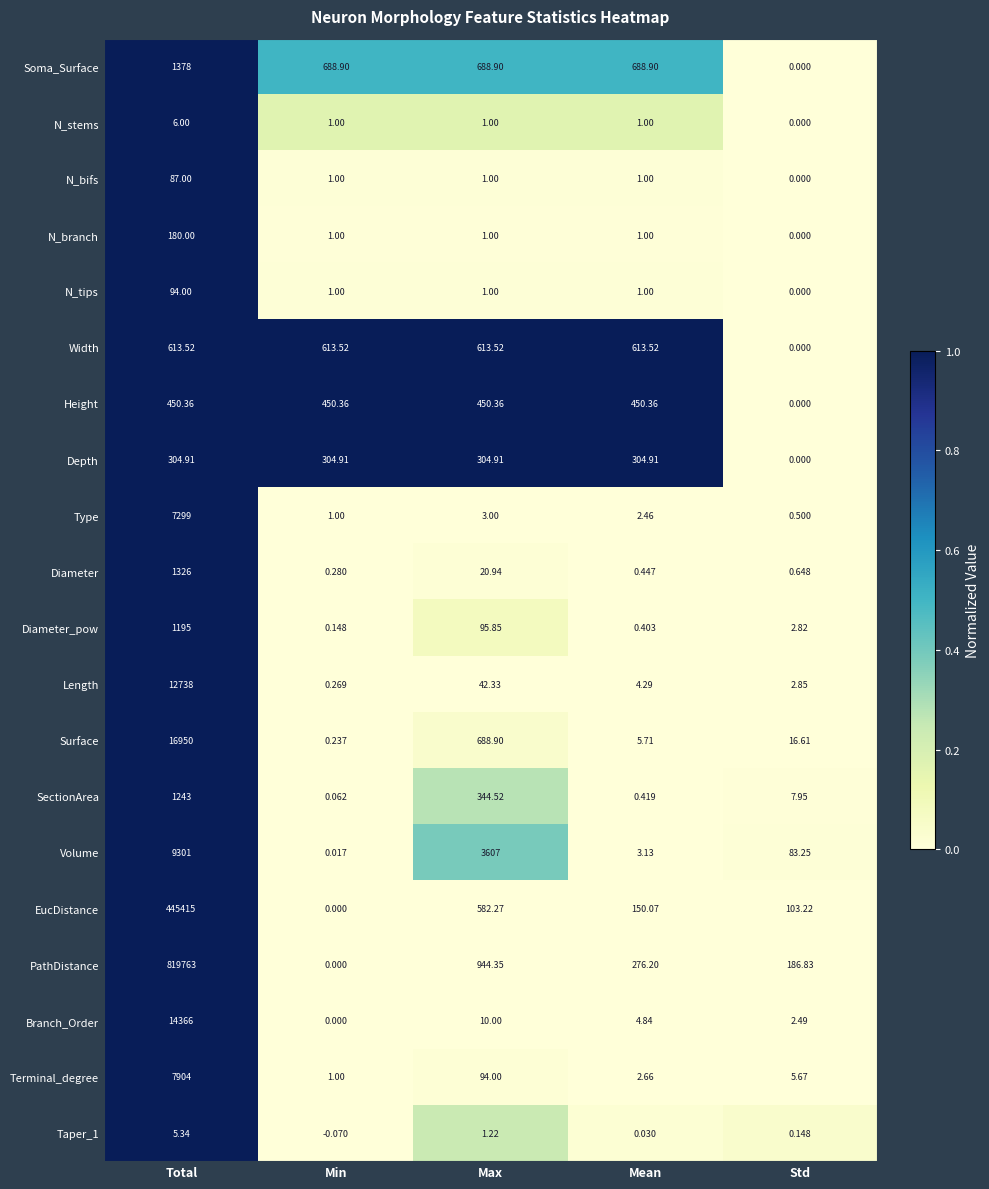

At which category does the chart reach its minimum across all series?

Min